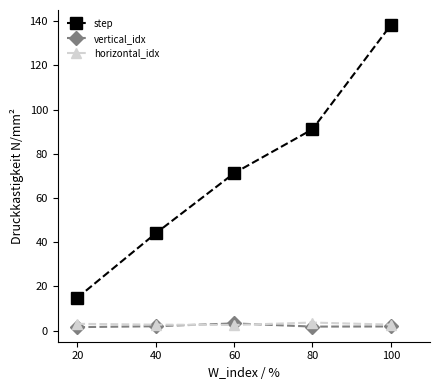

Where is step nearest to the value 76?

60